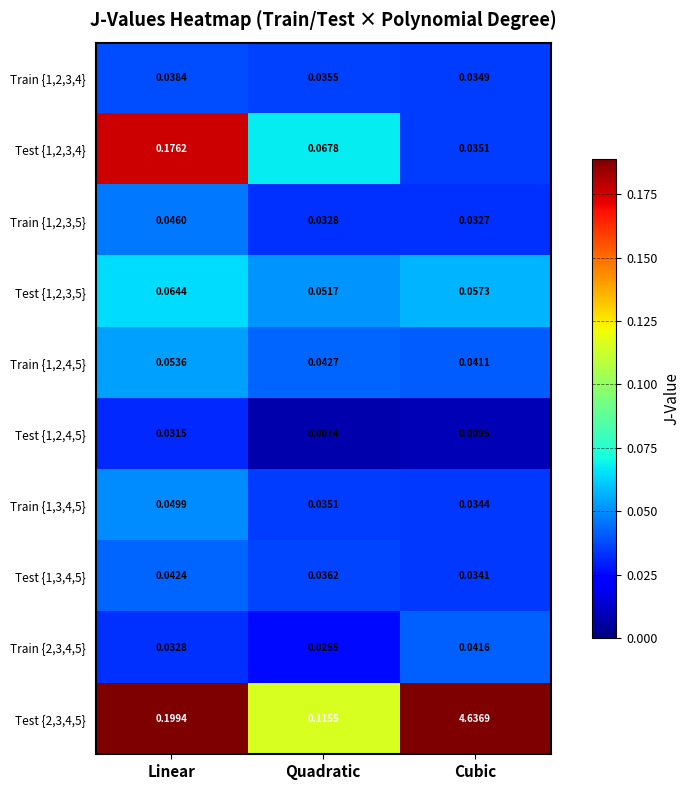

Which series has the largest range (max minus min)?

Test {2,3,4,5}